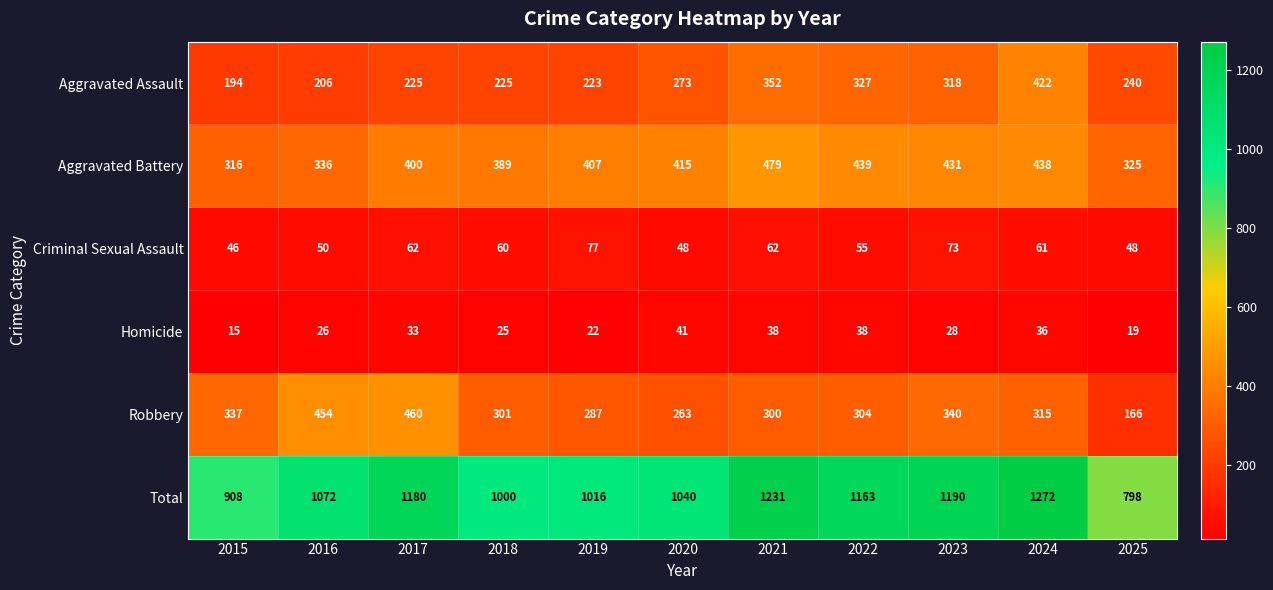

Where is Aggravated Battery nearest to the value 397?

2017